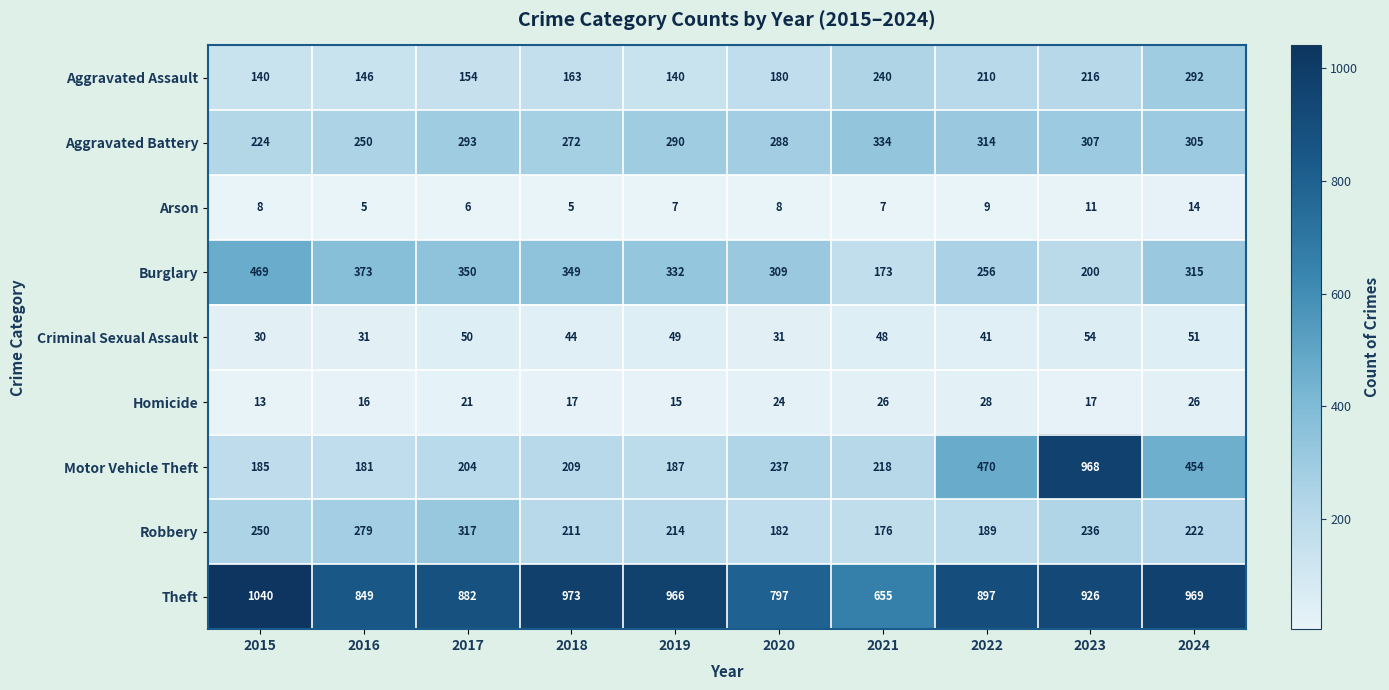

Which series has the widest spread of values?

Motor Vehicle Theft